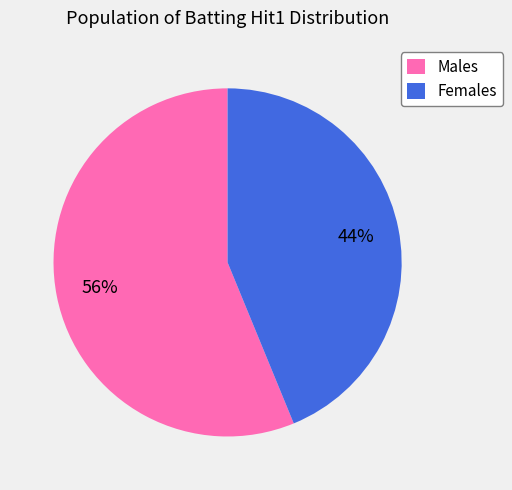

To the nearest percent, what is the difference between the largest and smallest slice percentages?

12%